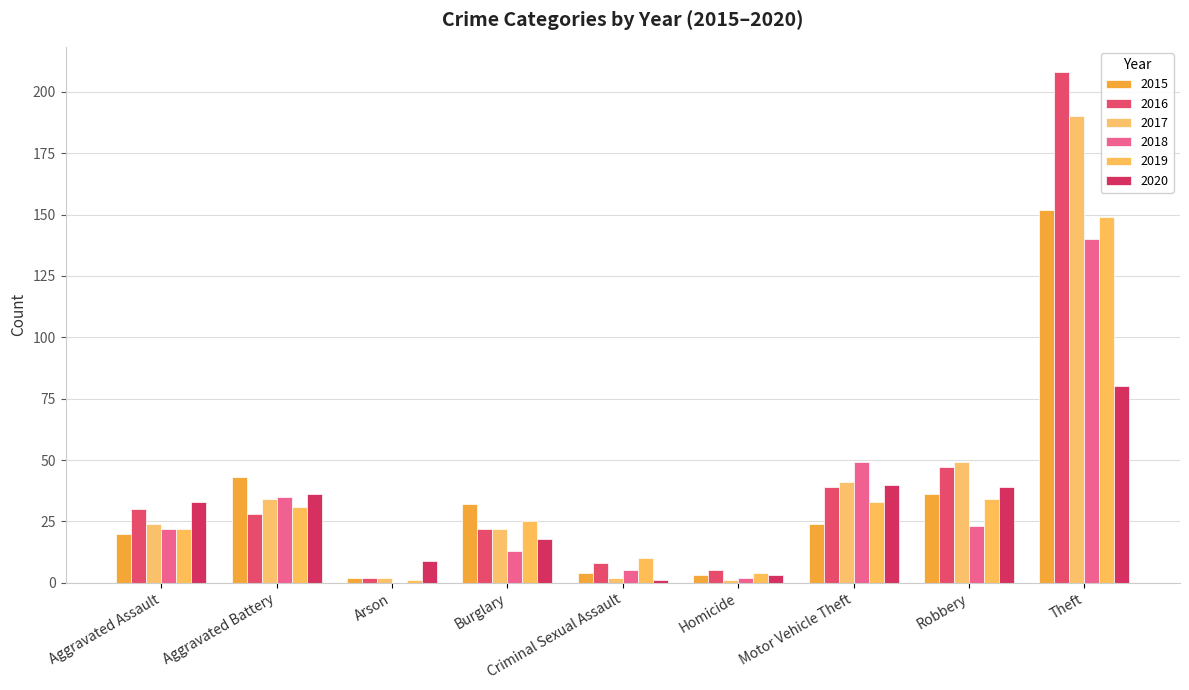

Between Robbery and Theft, which series saw the biggest shift?

2016